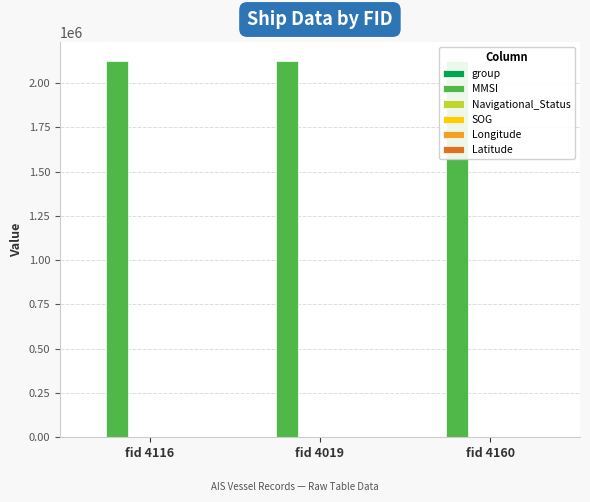

At which label does Longitude reach its peak?

fid 4116